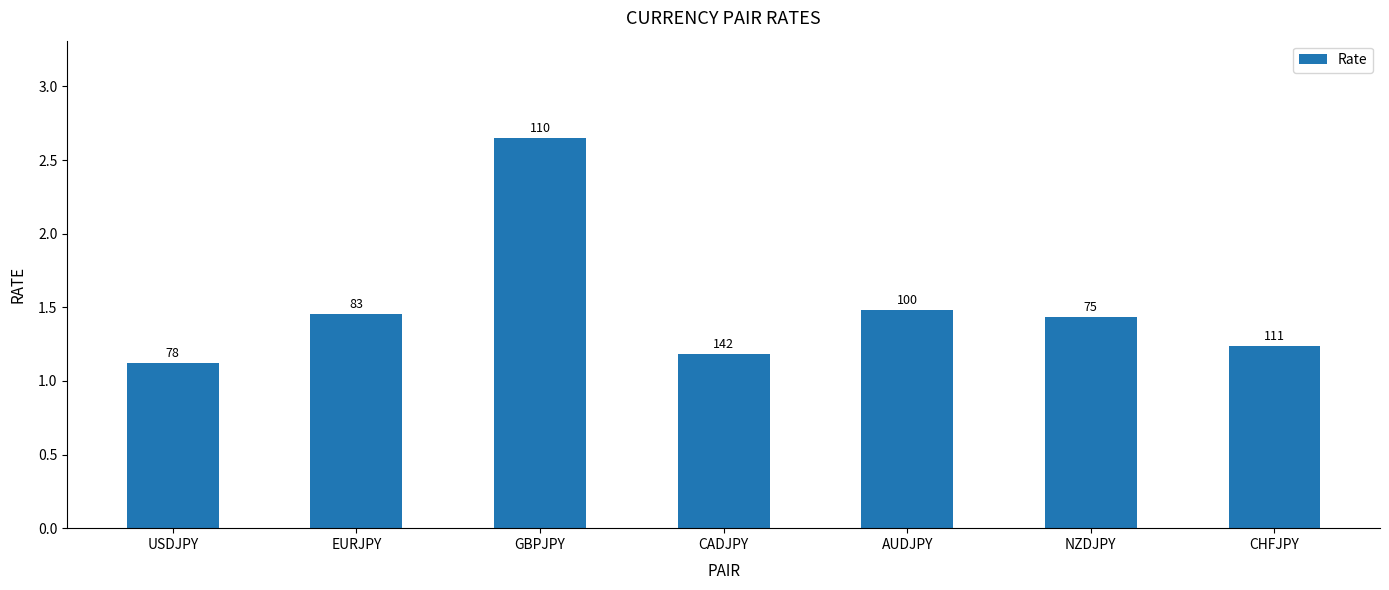

What is the label of the 6th bar from the right?

EURJPY